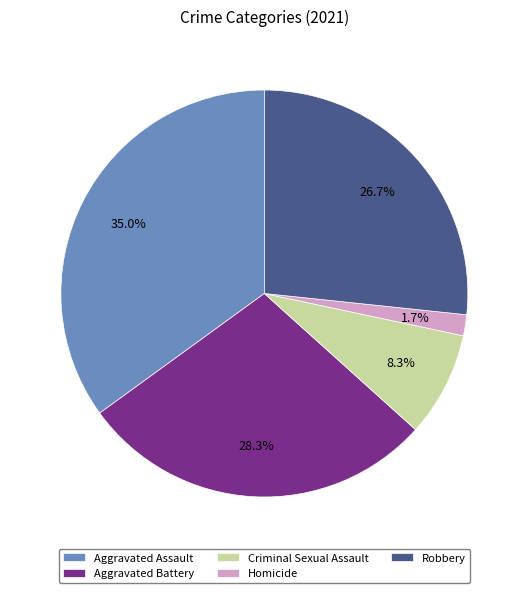

To the nearest percent, what is the combined percentage of Criminal Sexual Assault and Aggravated Battery?

37%